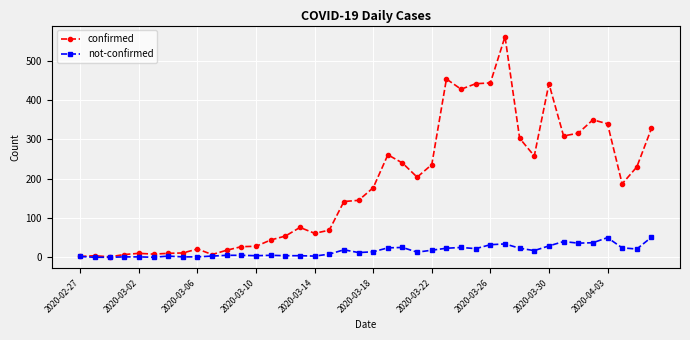

How many data points in not-confirmed are less than 14?

20